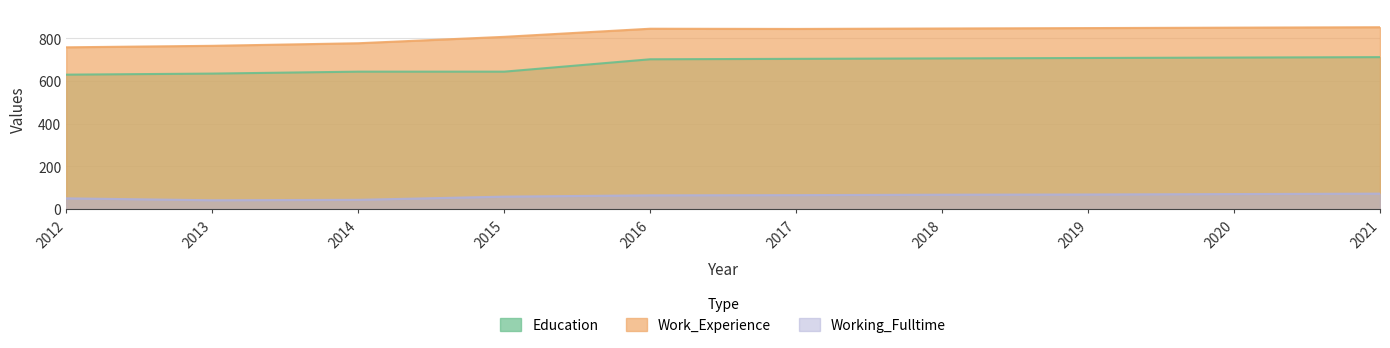

What is the difference between the highest and lowest values at 2020?

779